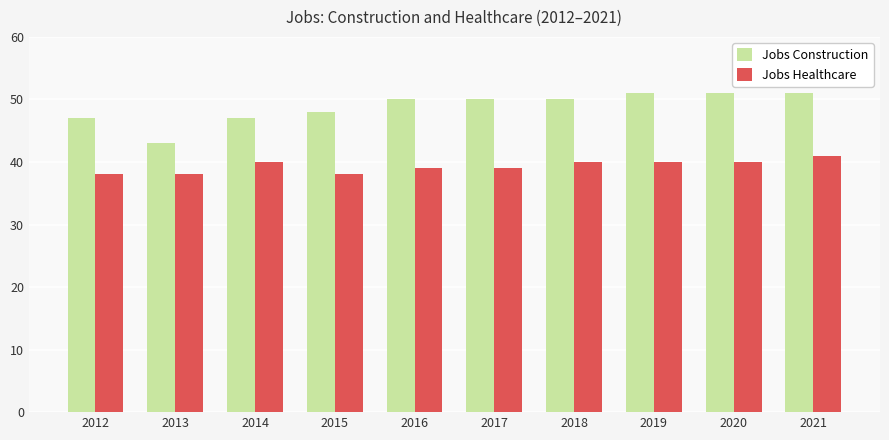

What is the sum of the Jobs Construction values at 2013 and 2018?

93